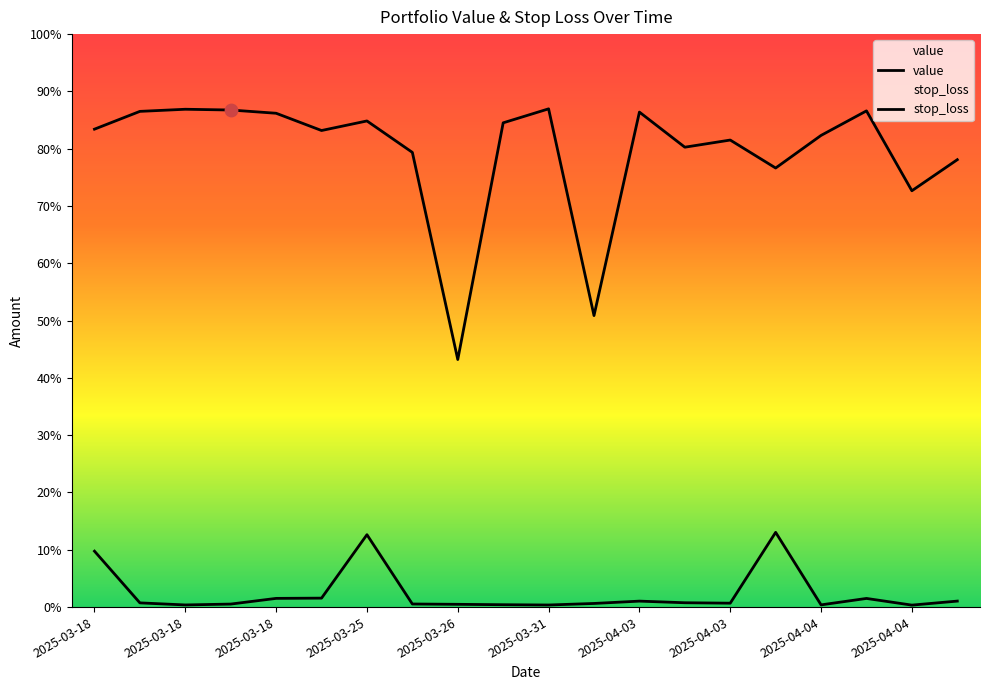

At which category is the sum across all series the highest?

2025-03-25